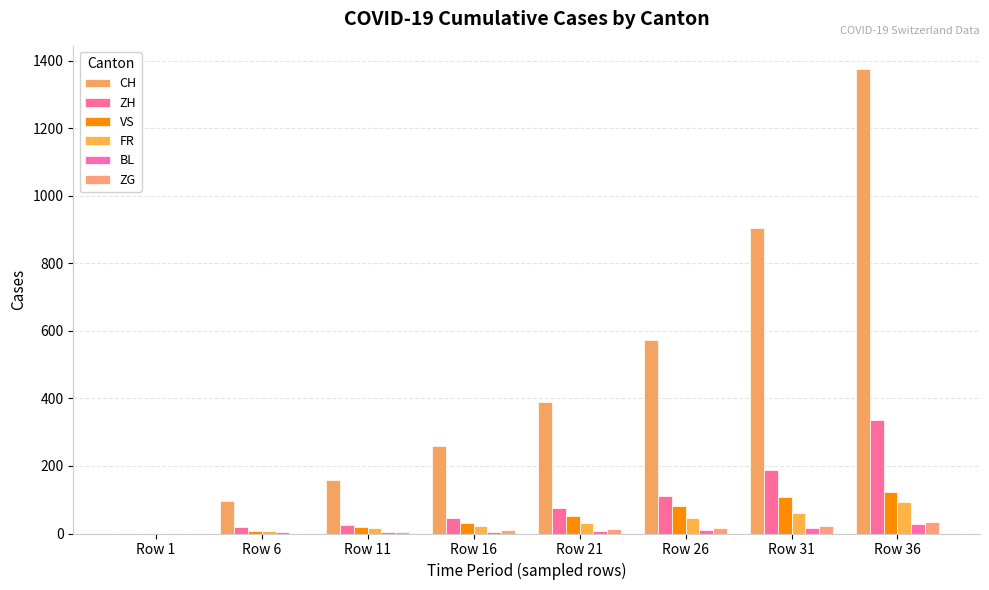

How many distinct data groups are displayed?

6